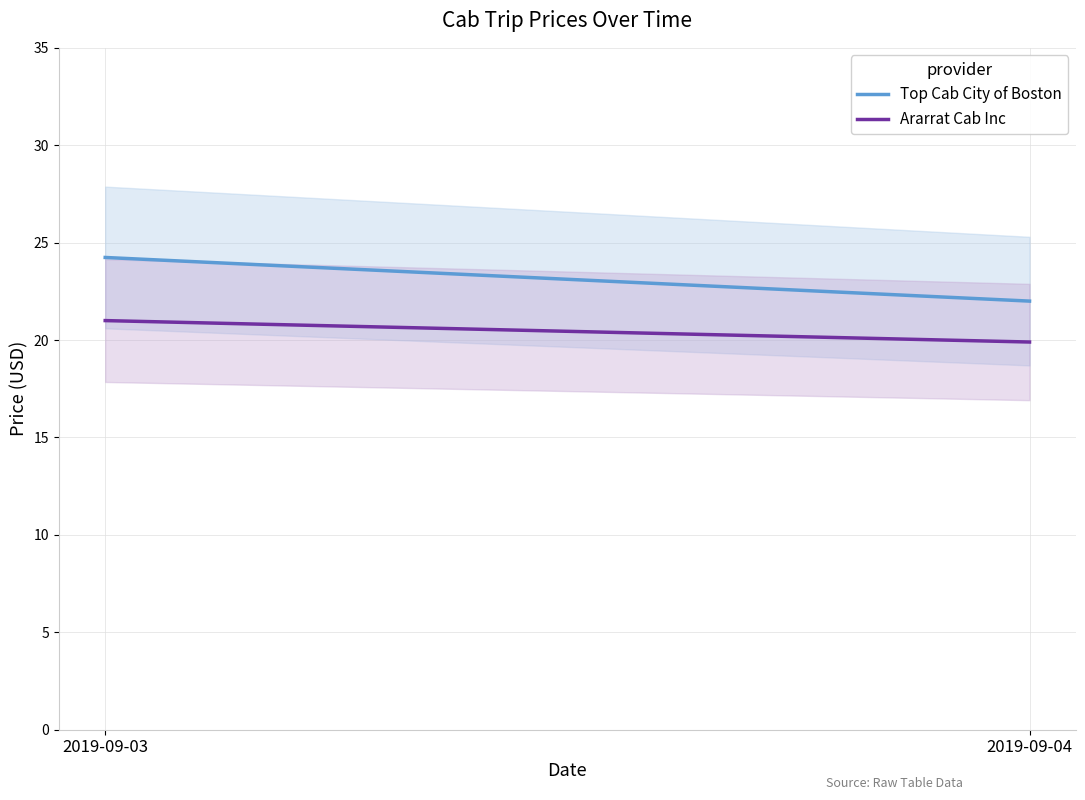

What are all the series names shown in the legend?

Top Cab City of Boston, Ararrat Cab Inc